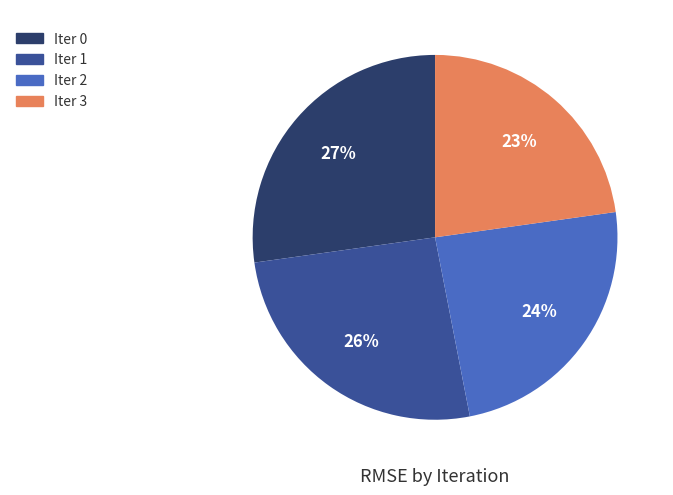

Which category has the smallest portion of the pie?

Iter 3